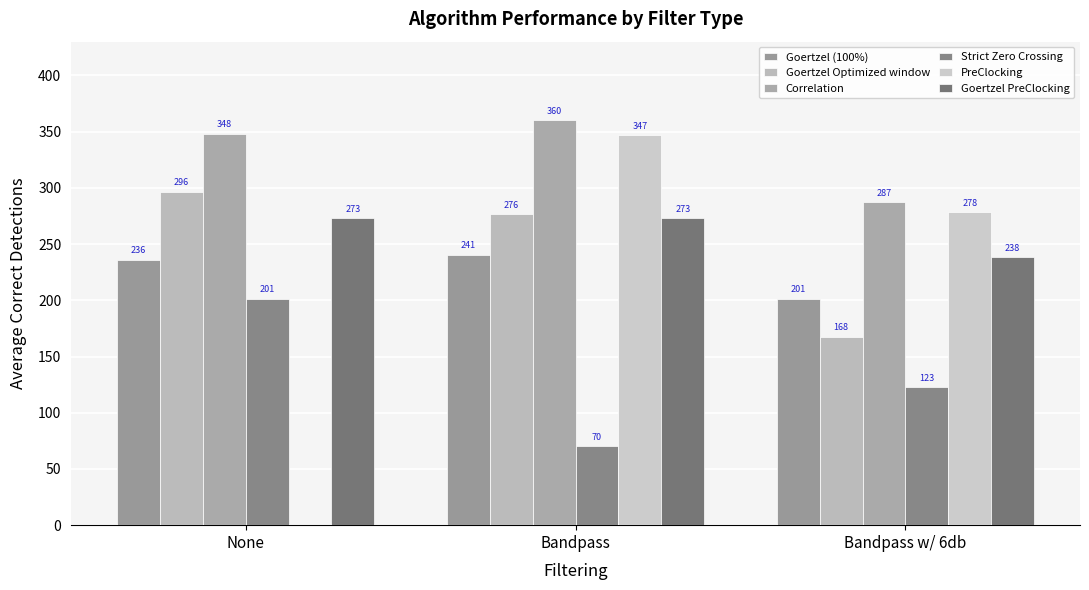

Which series changed the most between None and Bandpass?

PreClocking